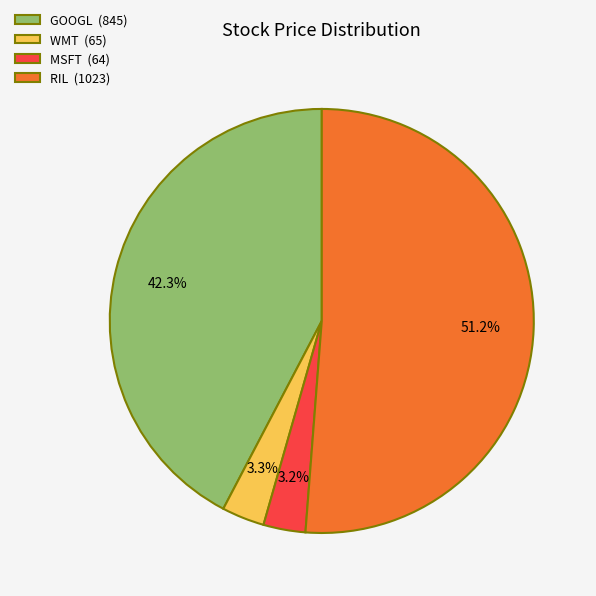

Is RIL (1023) the majority of the pie?

Yes